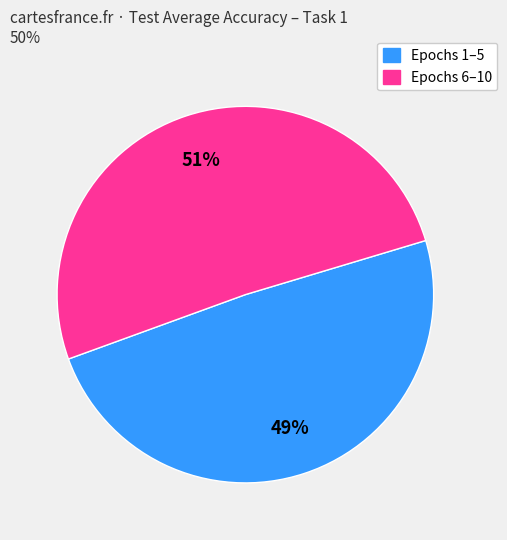

Which category has the biggest portion of the pie?

Epochs 6–10